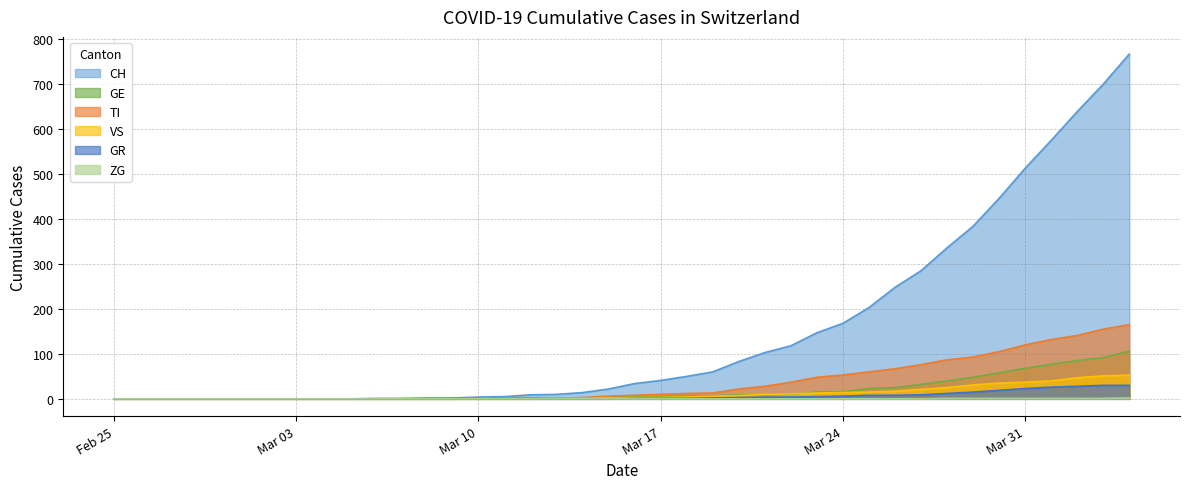

True or false: TI has a value of 53 at Mar 24.

True